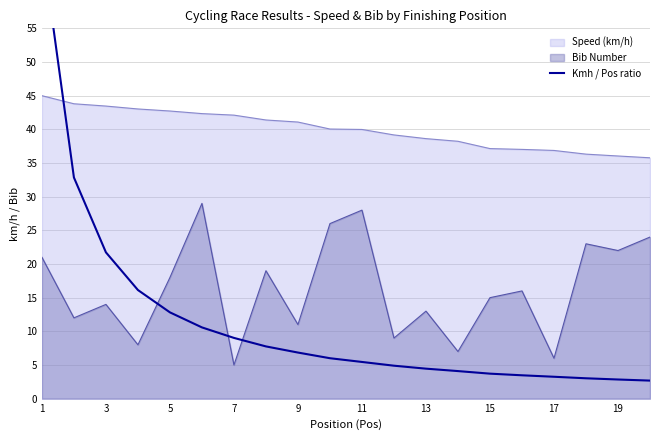

The value of Bib Number at 11 is 48.8. True or false?

False